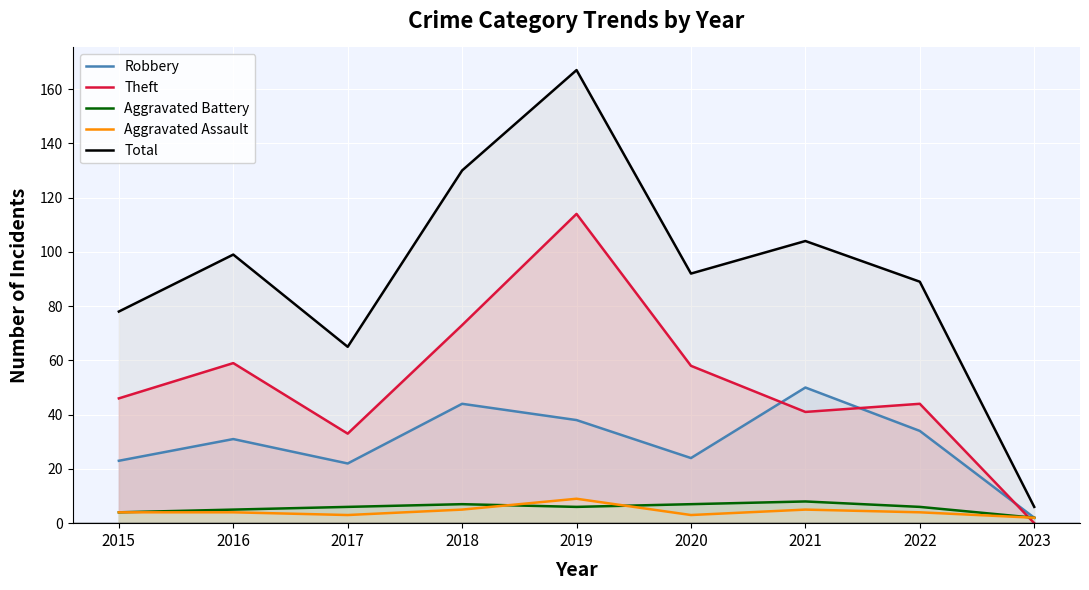

How many lines are shown in the chart?

5